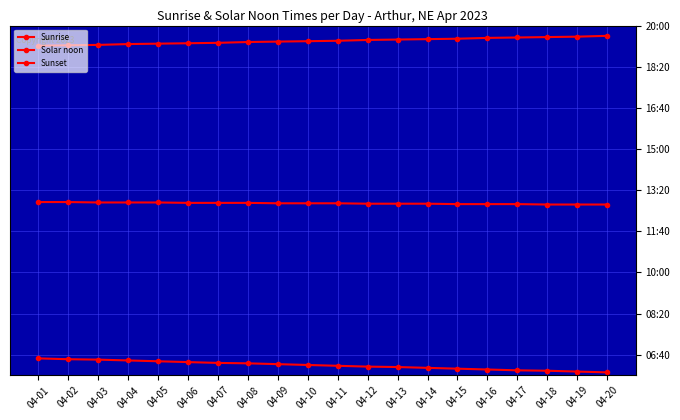

What is the total value across all series at 04-09?

2306